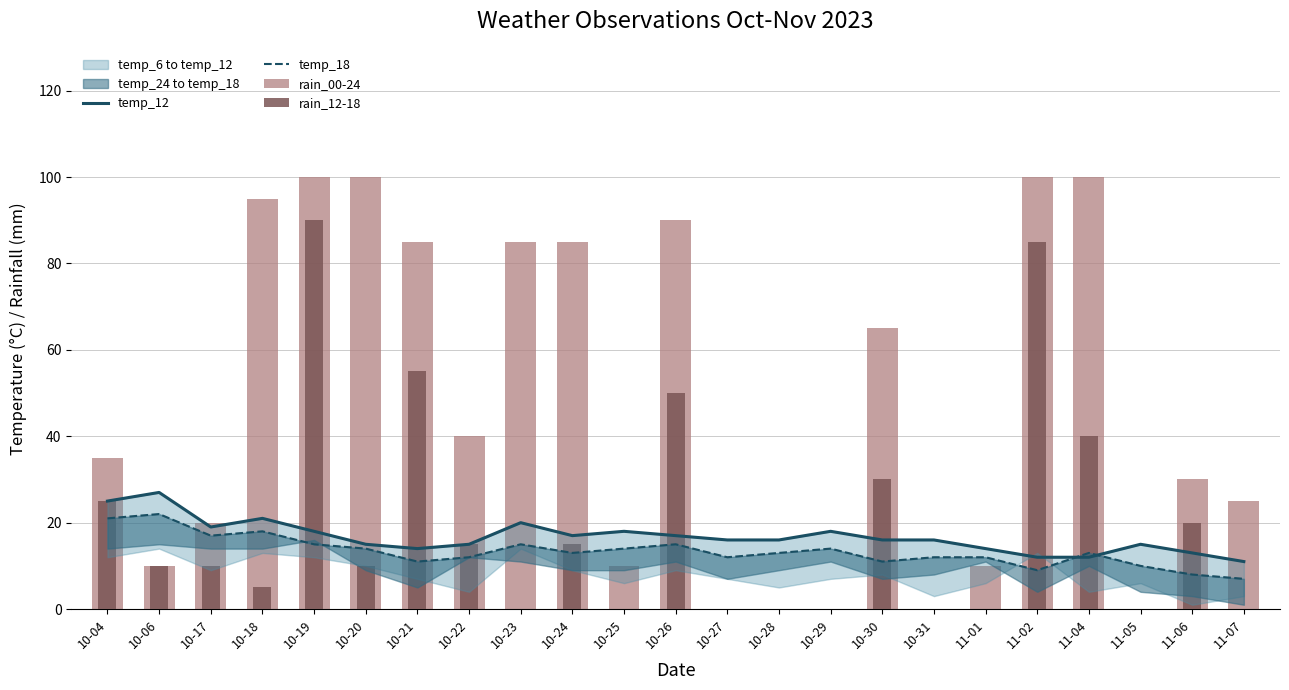

List the series in order of their peak value, highest first.

rain_00-24, rain_12-18, temp_12, temp_18